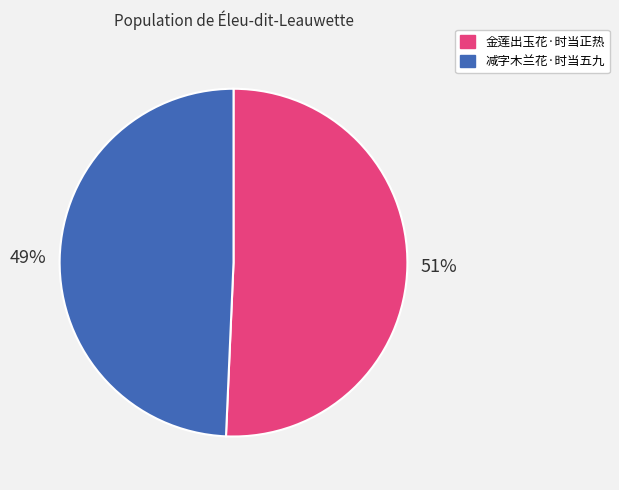

Between 金莲出玉花·时当正热 and 减字木兰花·时当五九, which is larger?

金莲出玉花·时当正热